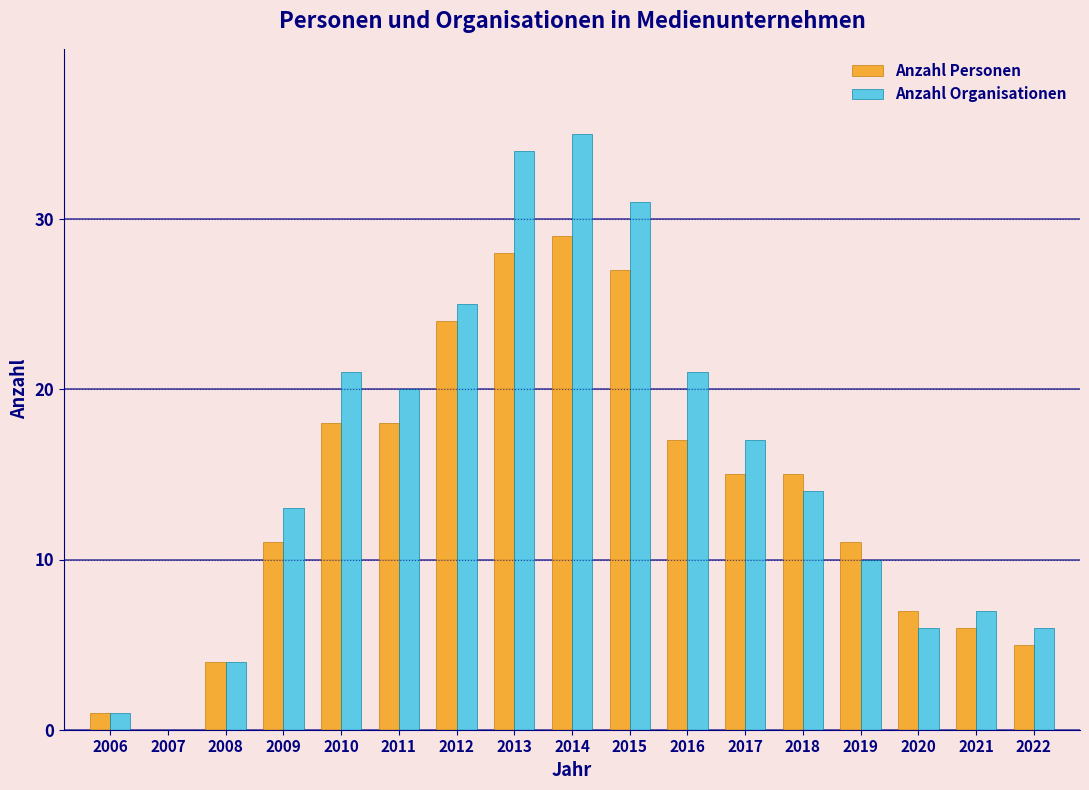

Which category has the highest value in the Anzahl Organisationen series?

2014